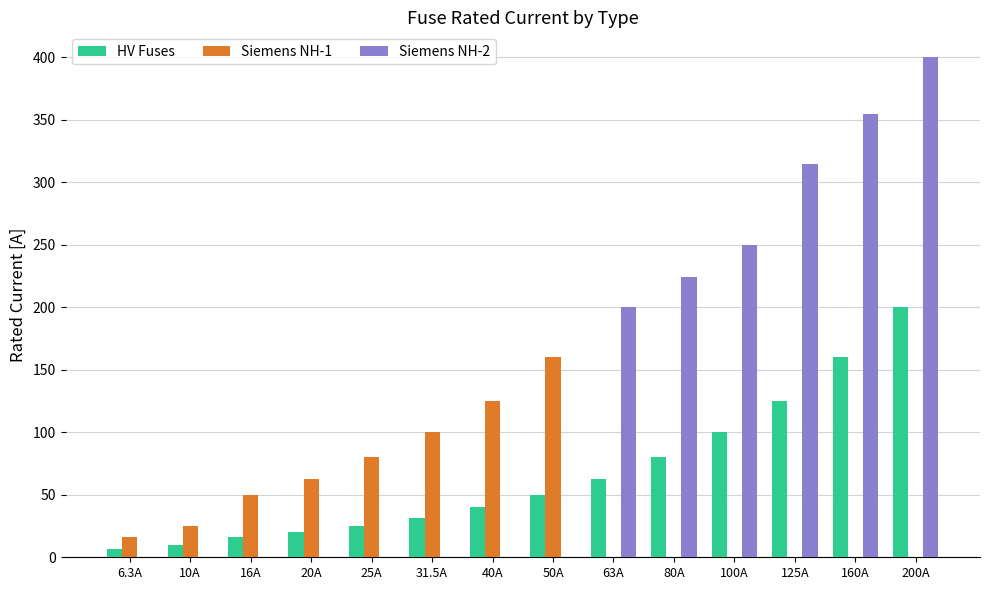

What is the greatest value displayed?

400.0